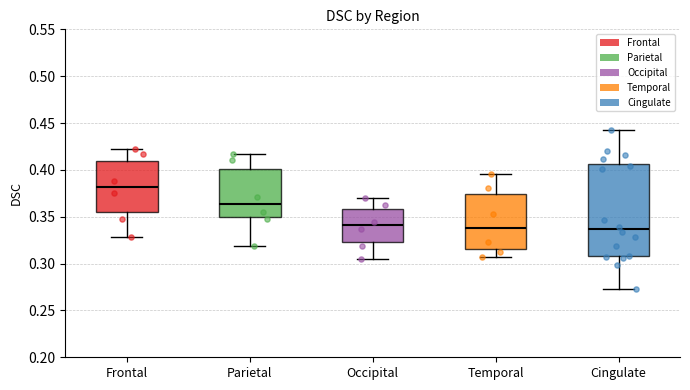

Reading left to right, read every box against the y-axis: the position of its median line, the range the box covers, and the ends of its whiskers. The values are not printed on the chart, so give them approximately, as read against the axis.

Frontal: median 0.380, box 0.355 to 0.410, whiskers 0.330 to 0.420
Parietal: median 0.365, box 0.350 to 0.400, whiskers 0.320 to 0.415
Occipital: median 0.340, box 0.325 to 0.360, whiskers 0.305 to 0.370
Temporal: median 0.340, box 0.315 to 0.375, whiskers 0.305 to 0.395
Cingulate: median 0.335, box 0.310 to 0.405, whiskers 0.275 to 0.440